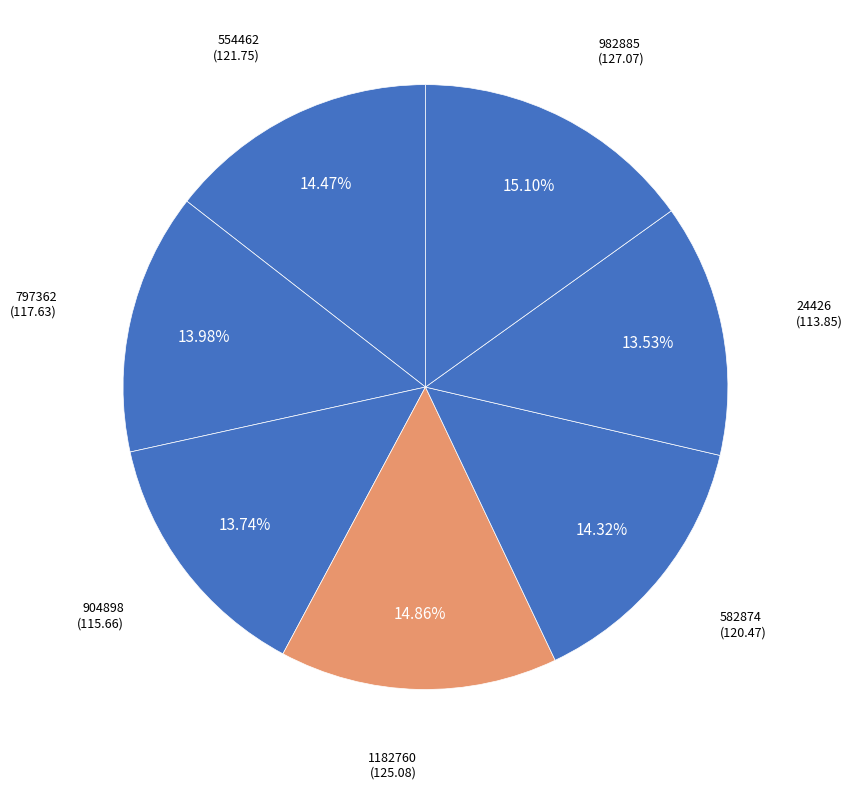

How many segments does this pie chart have?

7